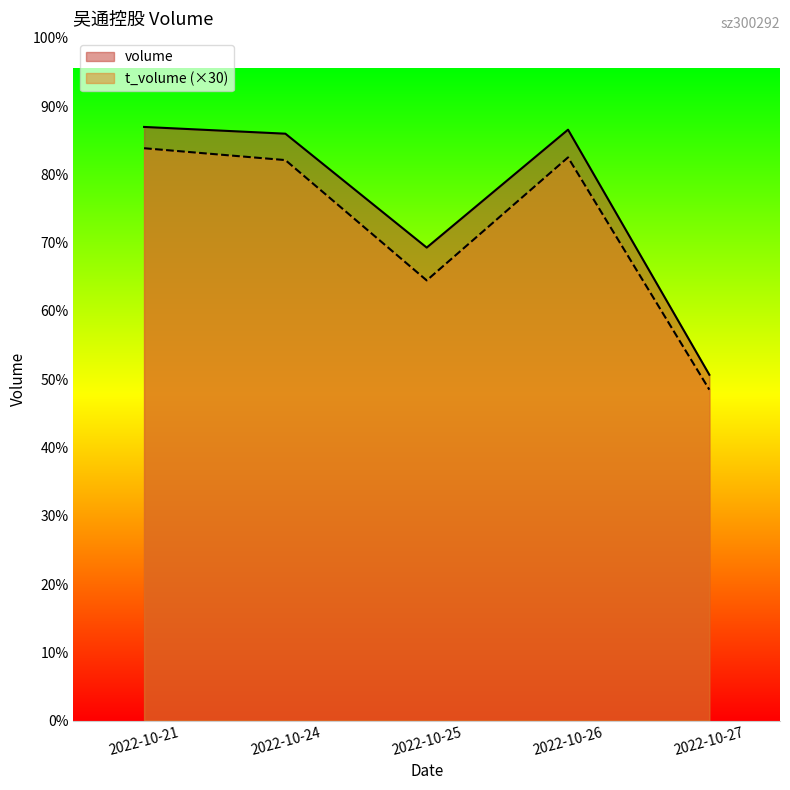

Is it true that volume equals 69969 at 2022-10-21?

False